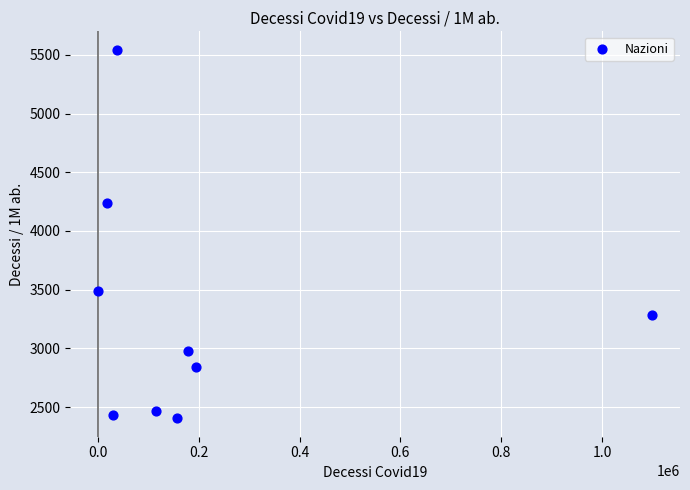

What Y value in the scatter plot is closest to 3973?

4240